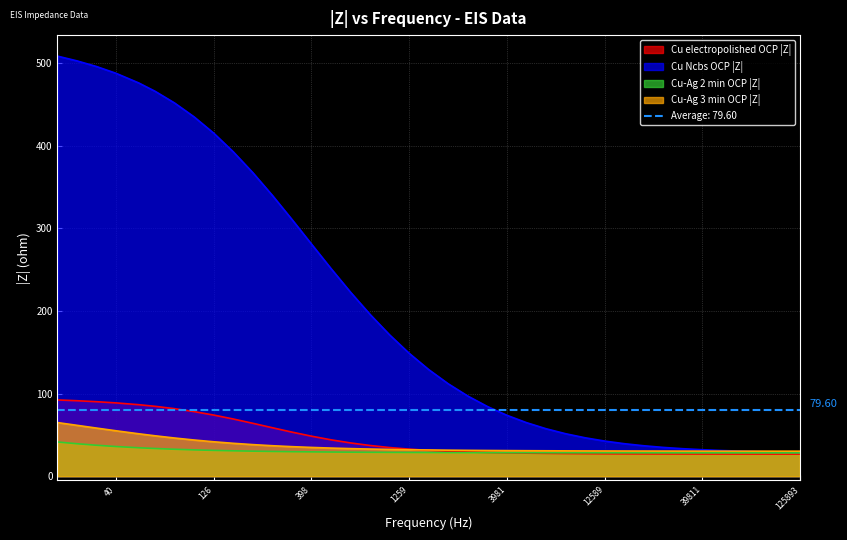

At how many categories does at least one series exceed 91?

22